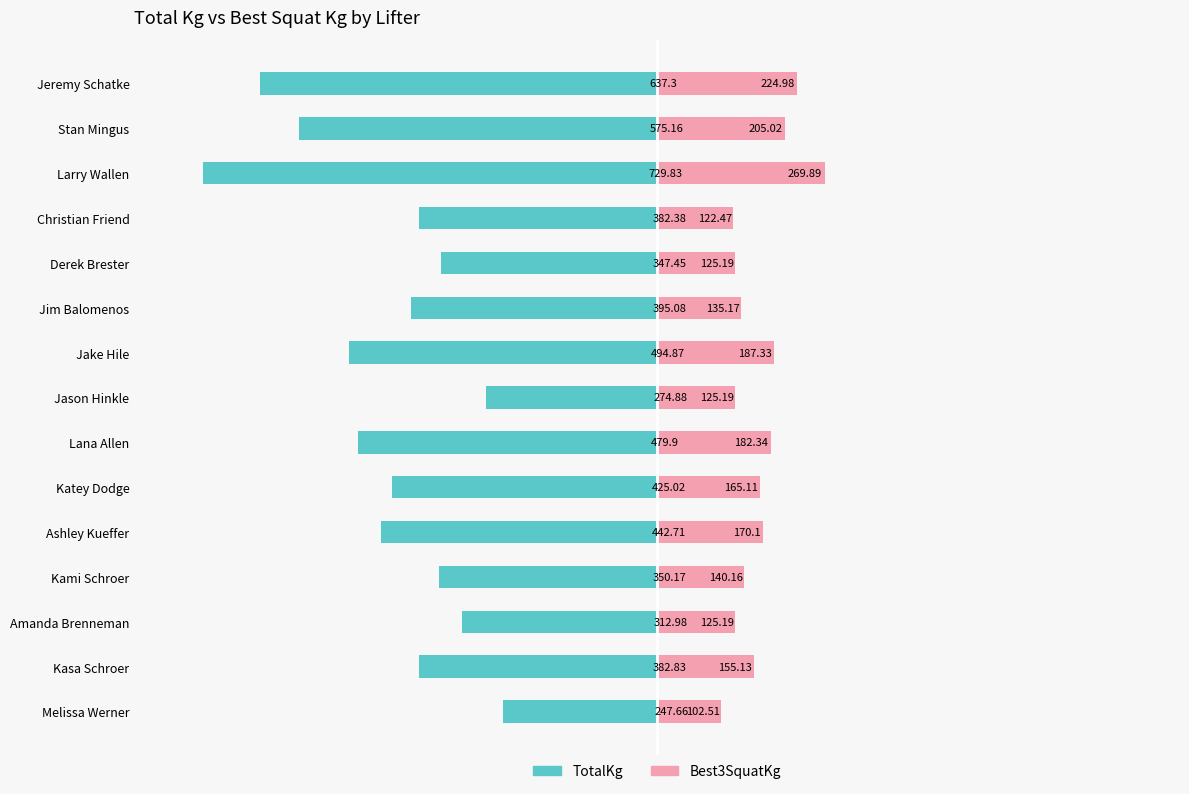

Does the chart contain stacked bars?

No